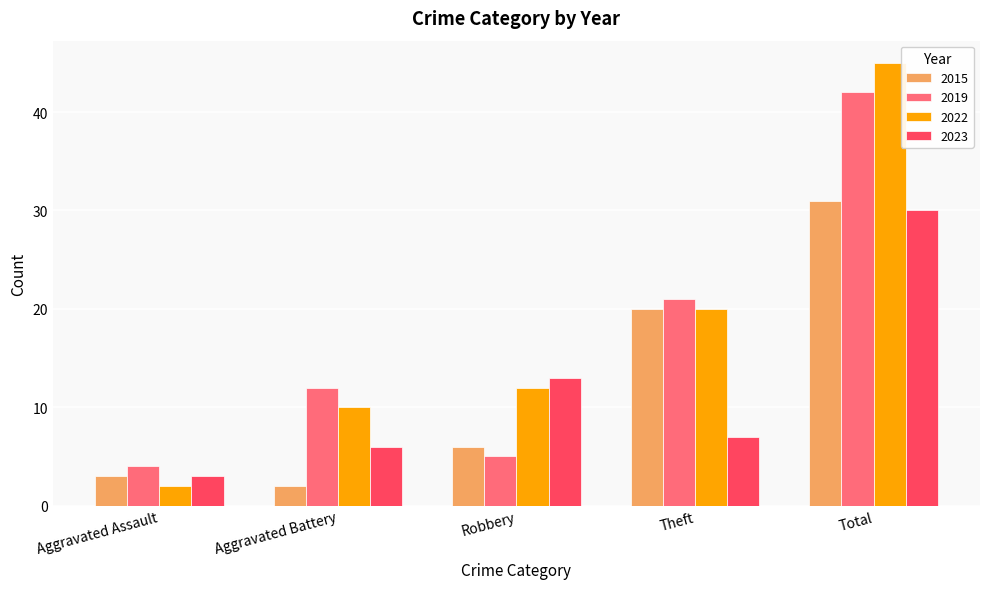

What is the minimum value shown in the chart?

2